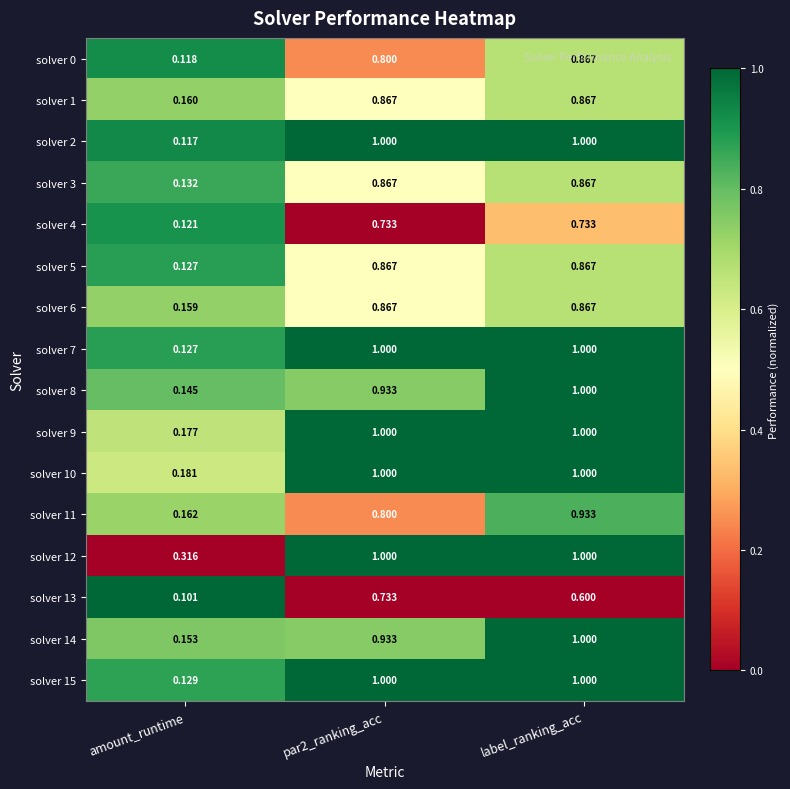

At which category is the sum across all series the highest?

label_ranking_acc